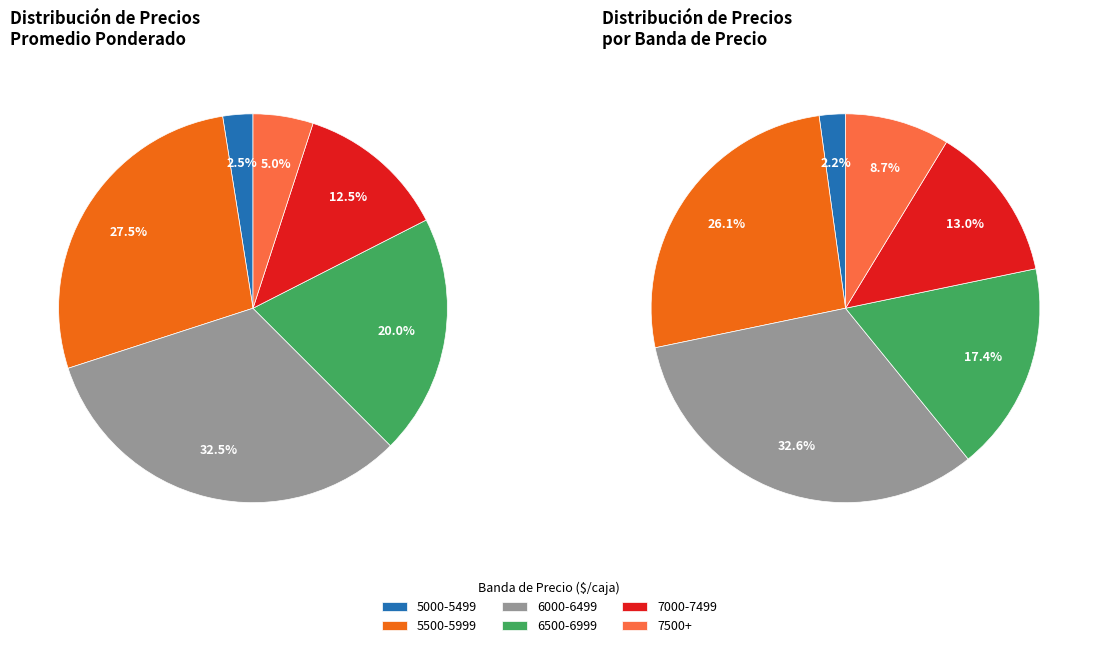

Between 17 and 5, which is larger?

17